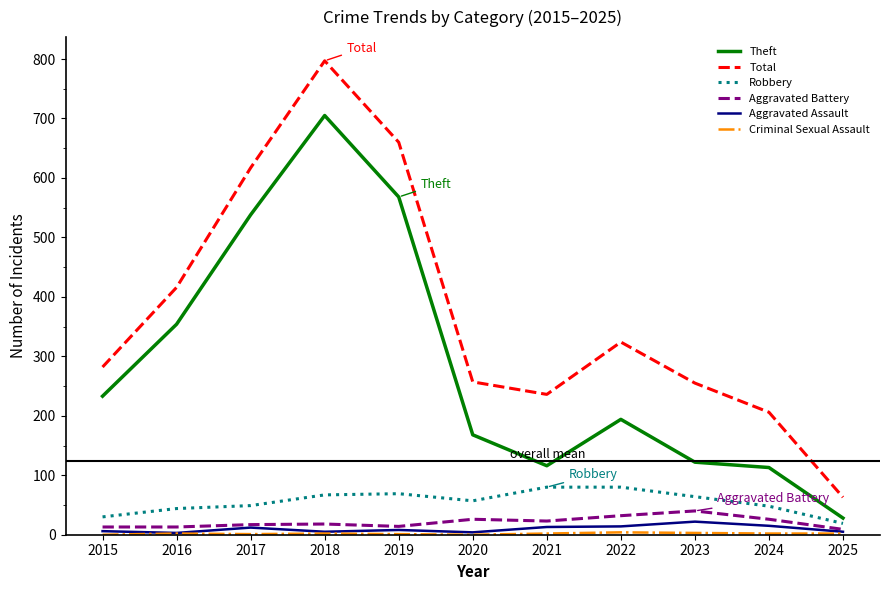

Which series has the largest total across all categories?

Total